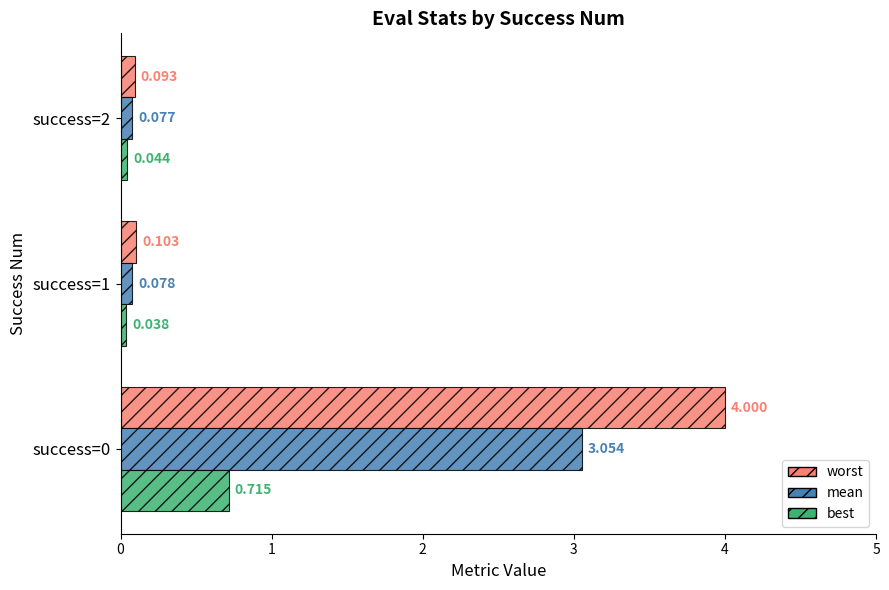

Rank the series by their maximum value, from lowest to highest.

best, mean, worst